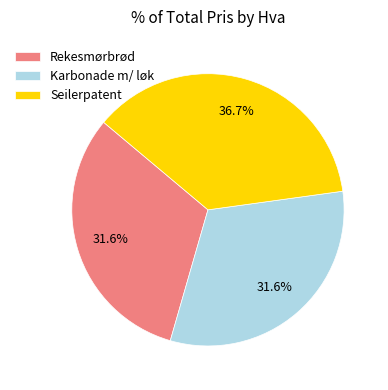

The Karbonade m/ løk slice represents 45% of the pie. True or false?

False